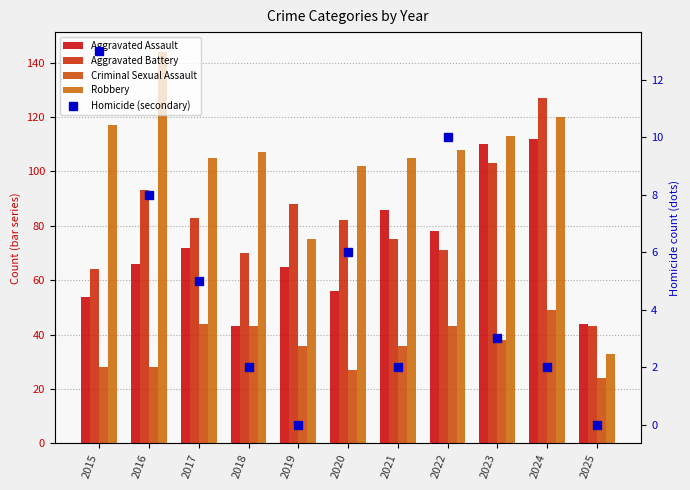

What is the sum of the Robbery values at 2017 and 2018?

212